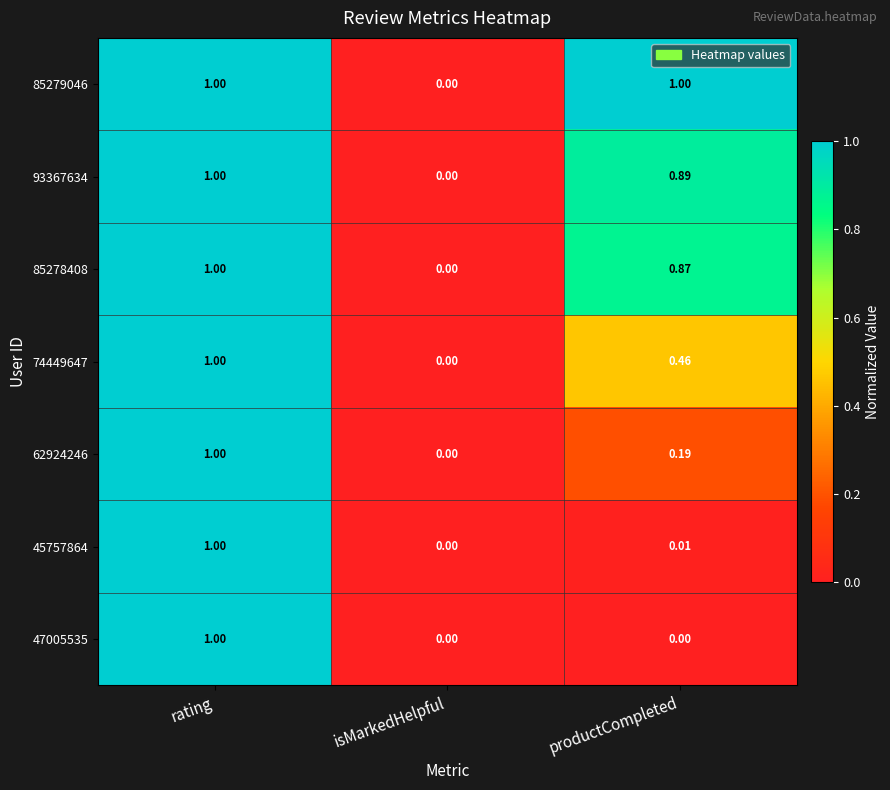

At which label does 85279046 reach its minimum?

isMarkedHelpful